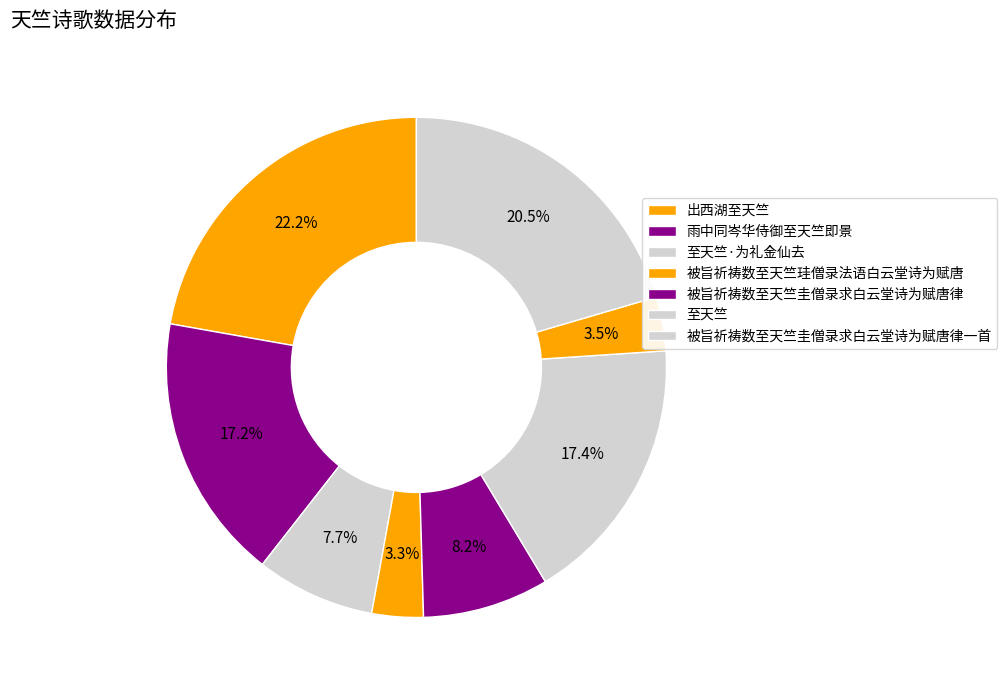

Rank the categories by value from highest to lowest.

出西湖至天竺, 被旨祈祷数至天竺圭僧录求白云堂诗为赋唐律一首, 至天竺, 雨中同岑华侍御至天竺即景, 被旨祈祷数至天竺圭僧录求白云堂诗为赋唐律, 至天竺·为礼金仙去, 出西湖至天竺, 被旨祈祷数至天竺珪僧录法语白云堂诗为赋唐